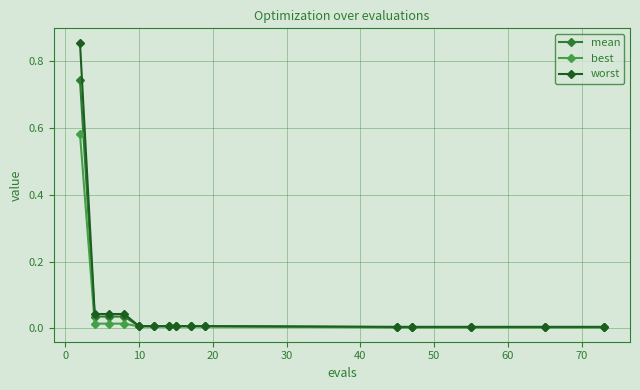

What are all the series names shown in the legend?

mean, best, worst